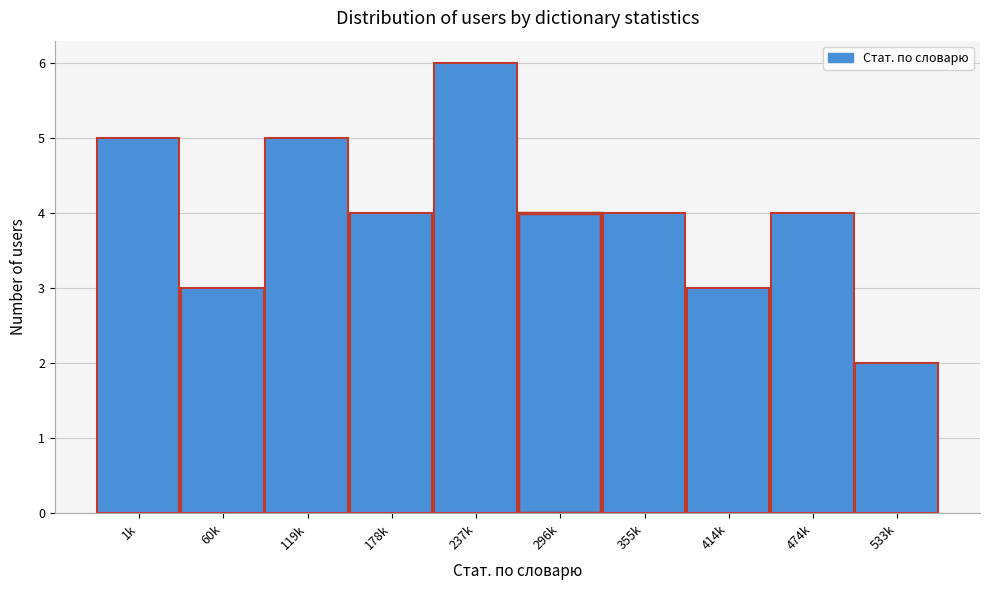

Reading right to left, transcribe all the data shown in this chart.

533k=2	474k=4	414k=3	355k=4	296k=4	237k=6	178k=4	119k=5	60k=3	1k=5